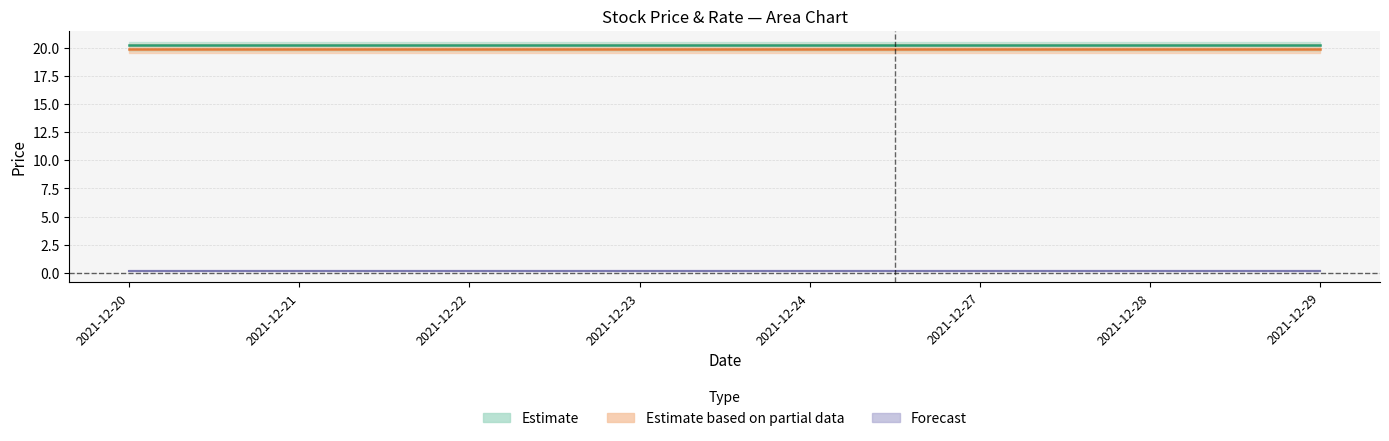

True or false: change_pct and price intersect in this chart.

False